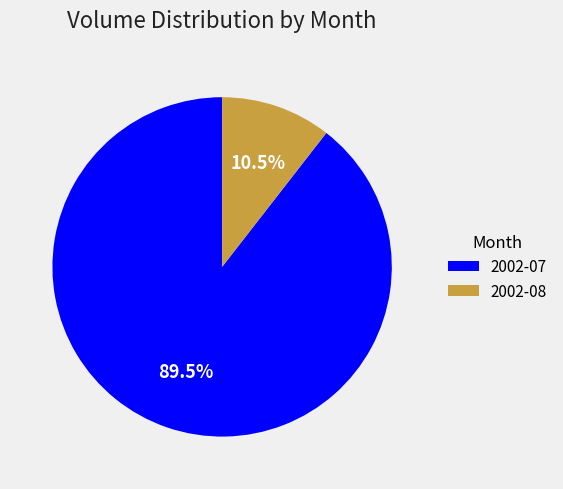

To the nearest percent, what is the average slice percentage?

50%